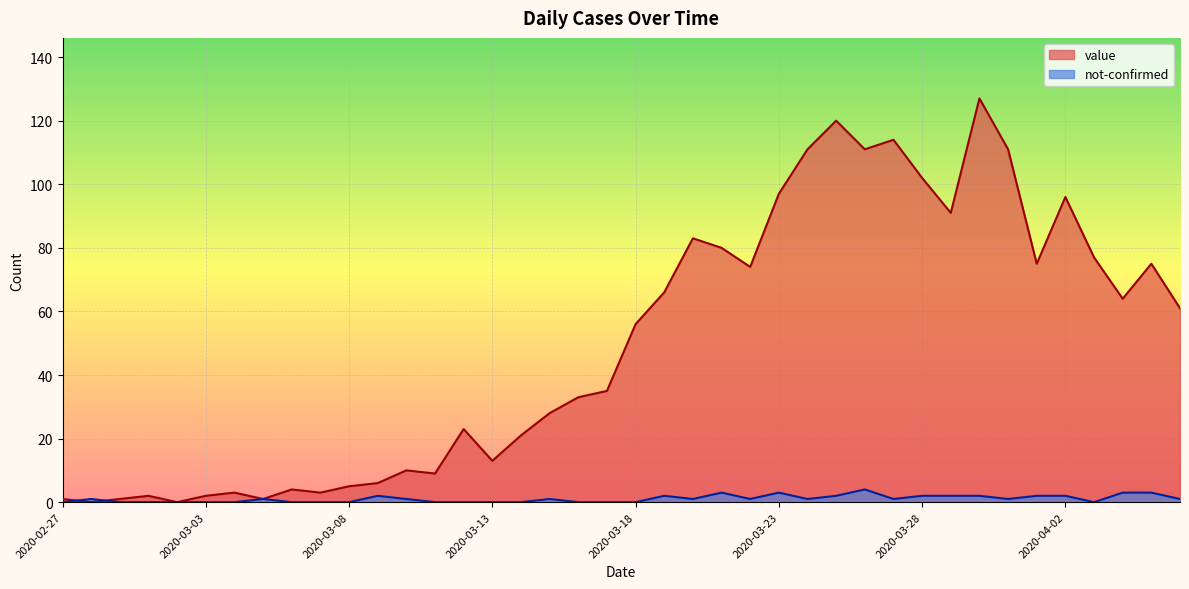

Between 2020-04-06 and 2020-03-27, which is larger?

2020-03-27